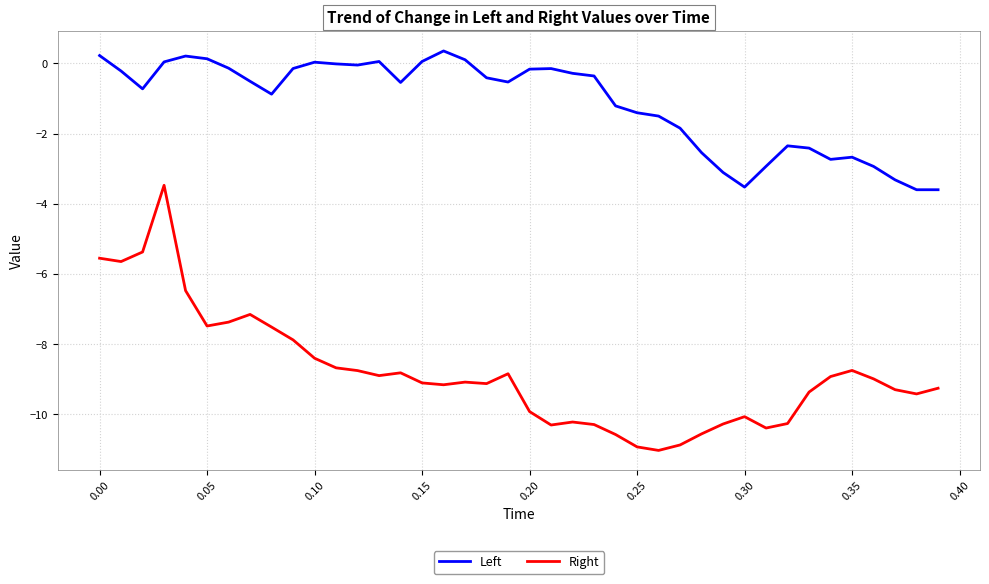

Which series has the largest total across all categories?

Left